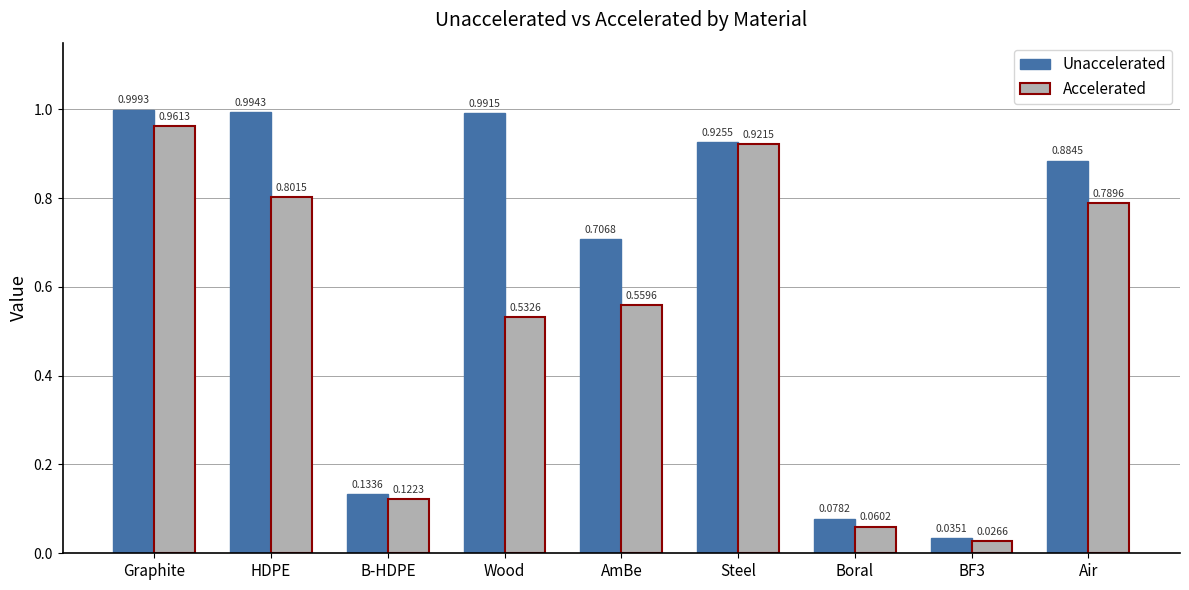

Which series has the largest range (max minus min)?

Unaccelerated